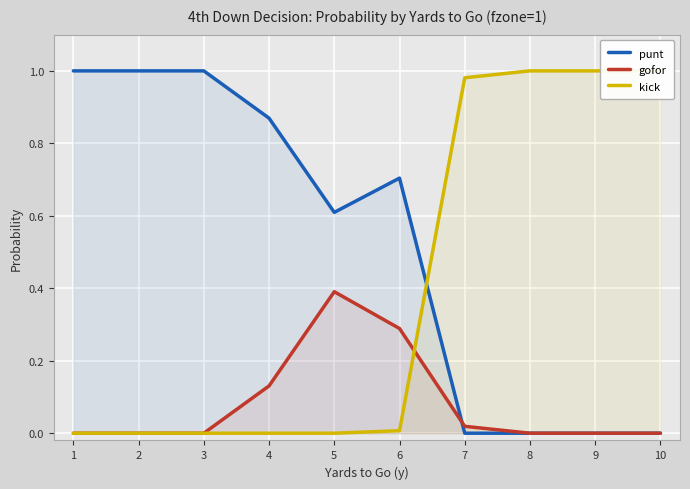

What is the spread (max minus min) of values at 4?

0.9